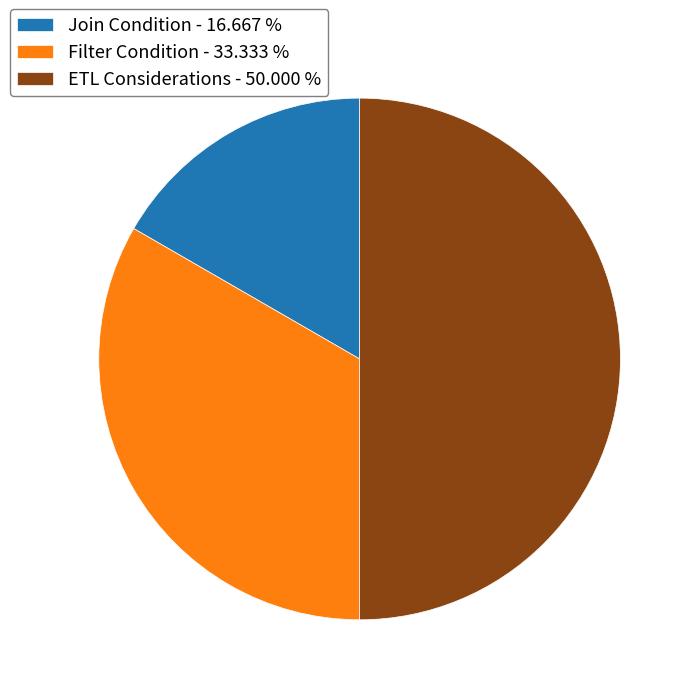

Combined, do Filter Condition - 33.333 % and ETL Considerations - 50.000 % account for over 50%?

Yes